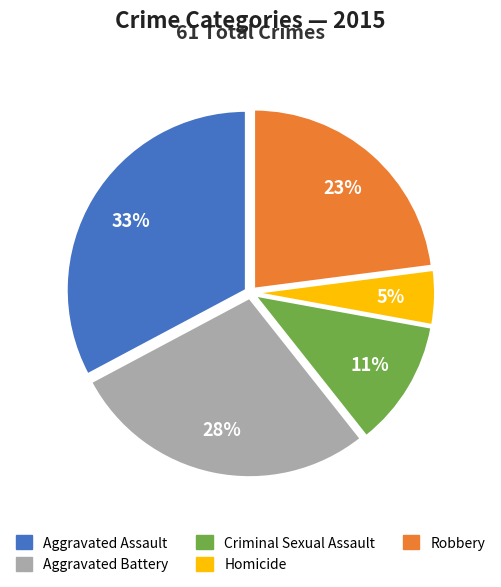

Is it true that Homicide is 5% of the pie?

True